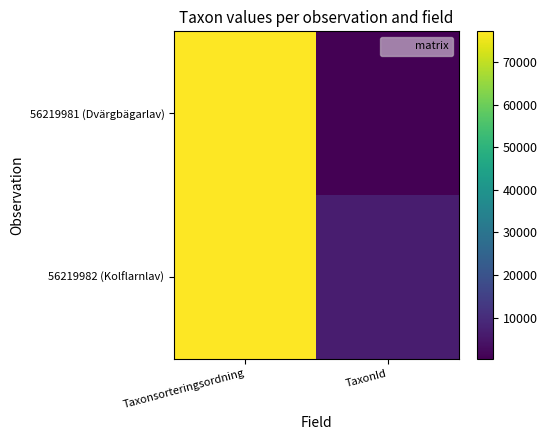

At how many categories does at least one series exceed 10607?

1